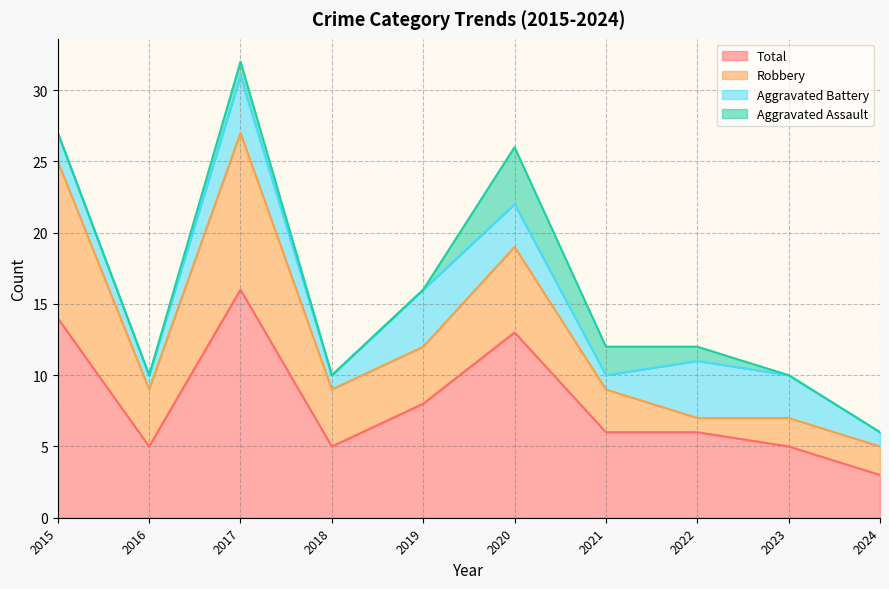

Does the chart display data point markers on the line(s)?

No